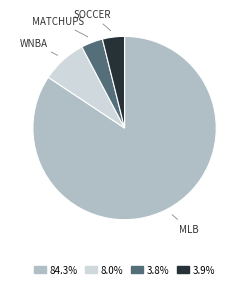

How many slices are in this pie chart?

4